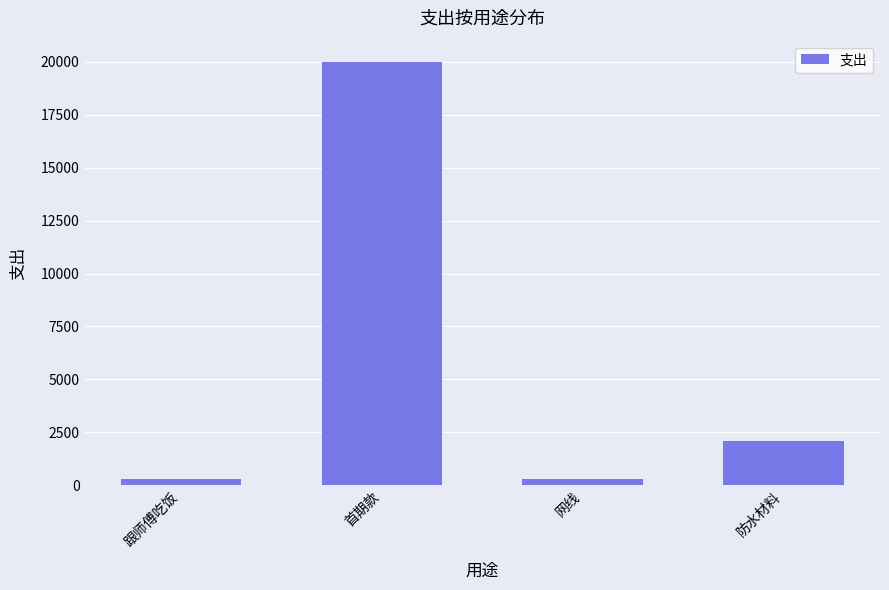

What is the sum of all values?

22675